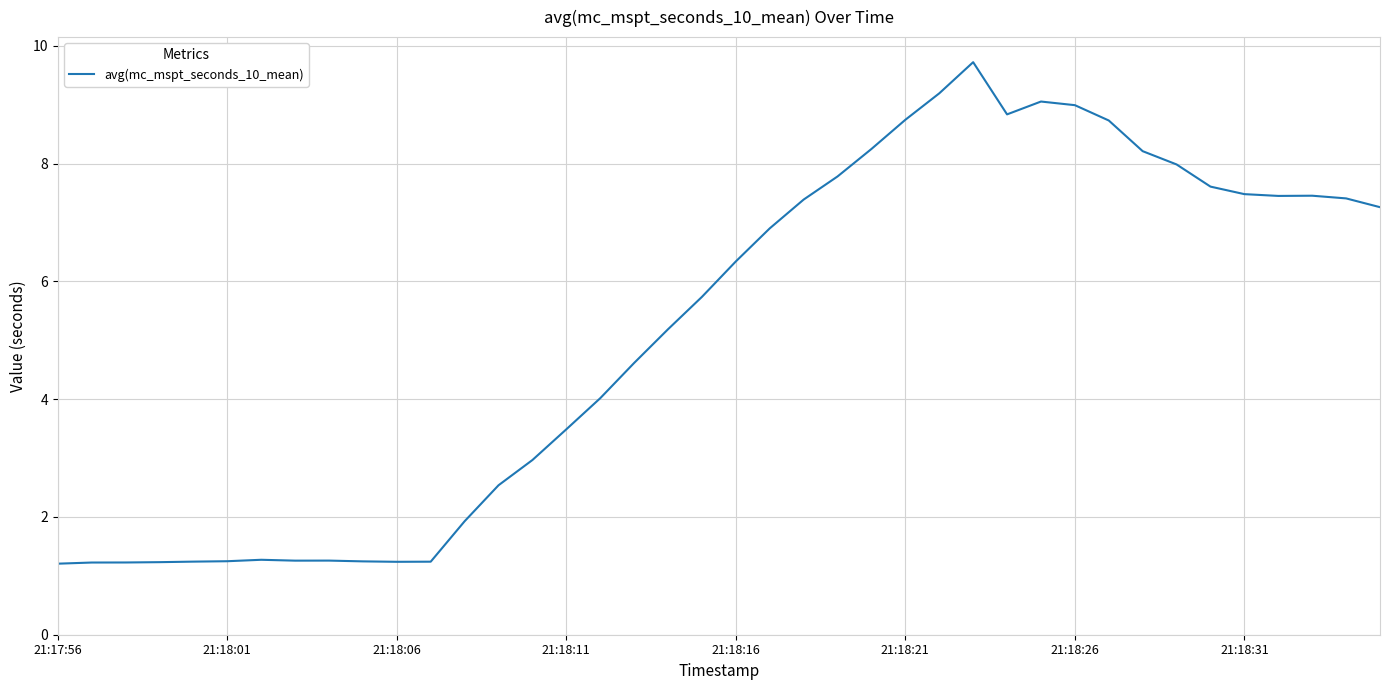

What is the maximum value shown in the chart?

9.7